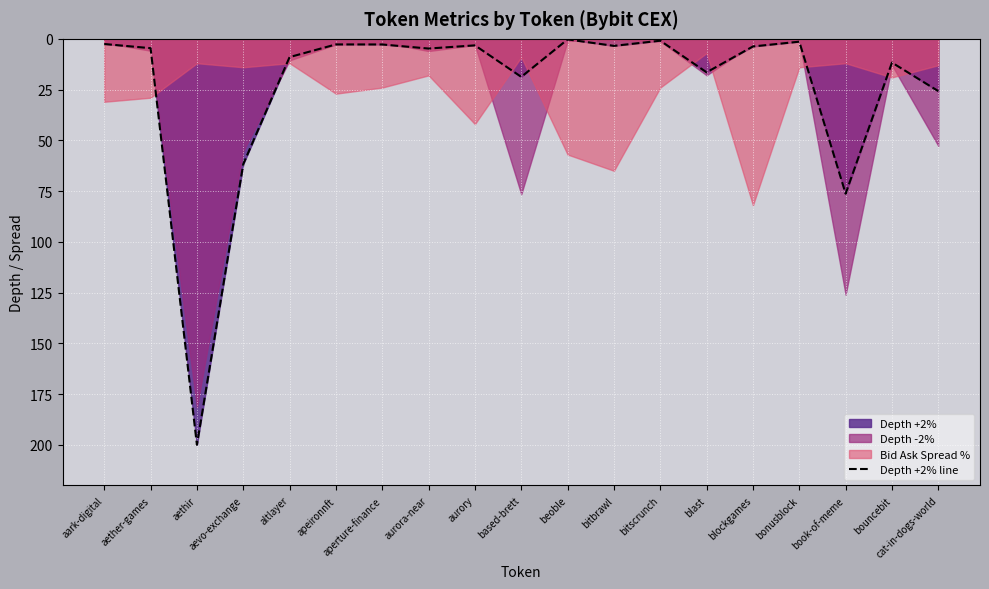

What is the change in value from apeironnft to beoble?

-2.5